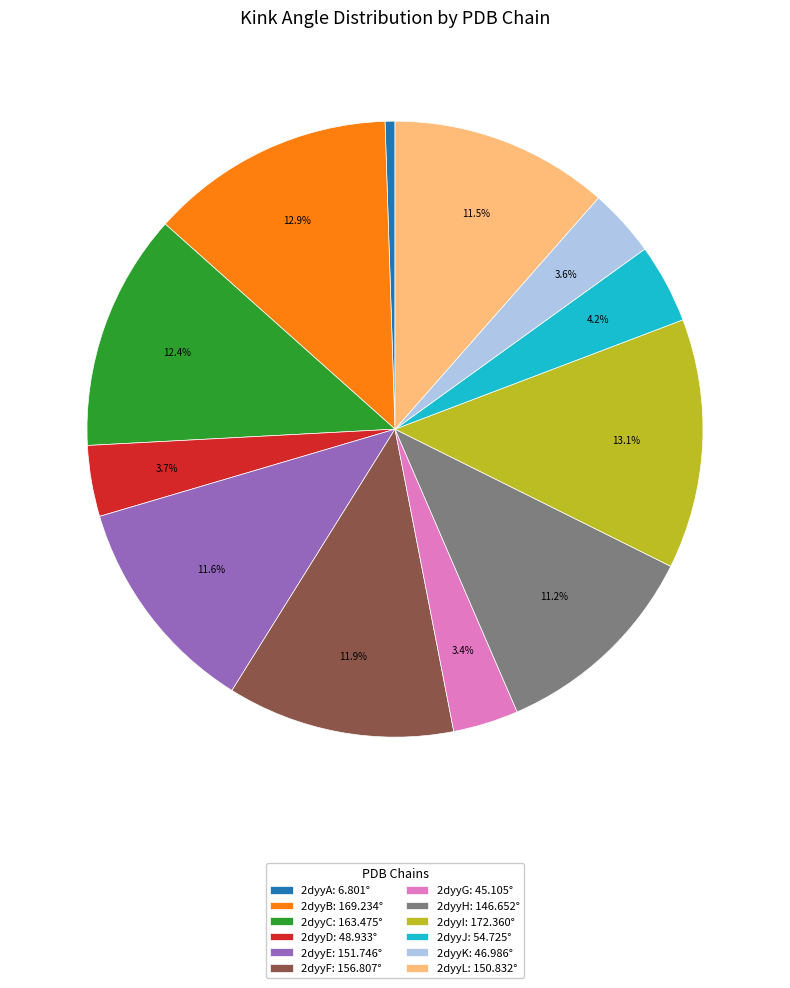

Which has a higher value, 2dyyL or 2dyyJ?

2dyyL